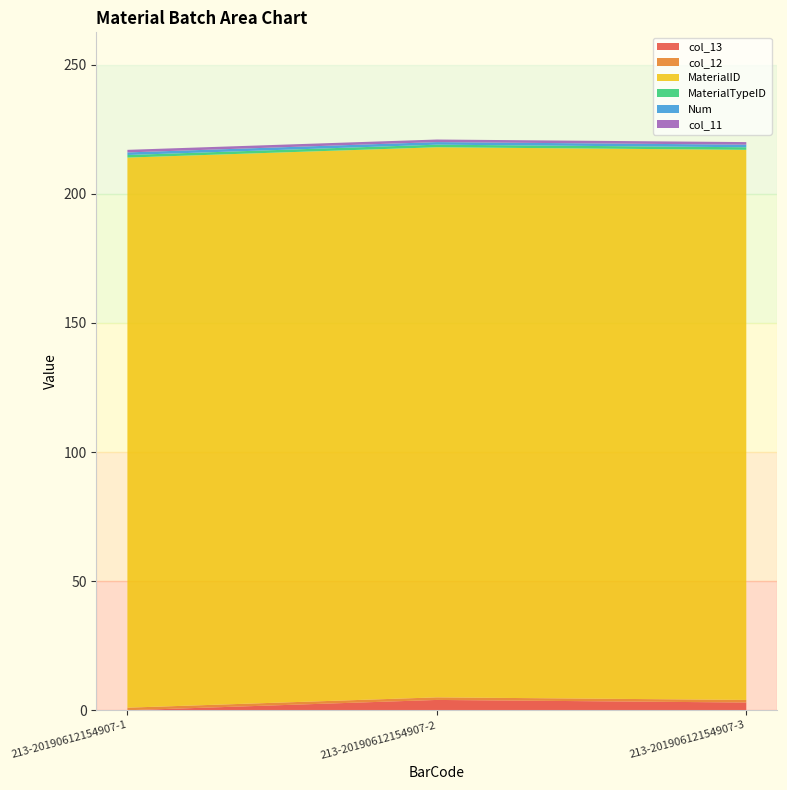

Reading left to right, list all the values displayed in this chart.

col_13: 0	4	3
col_12: 1	1	1
MaterialID: 213	213	213
MaterialTypeID: 1	1	1
Num: 1	1	1
col_11: 1	1	1